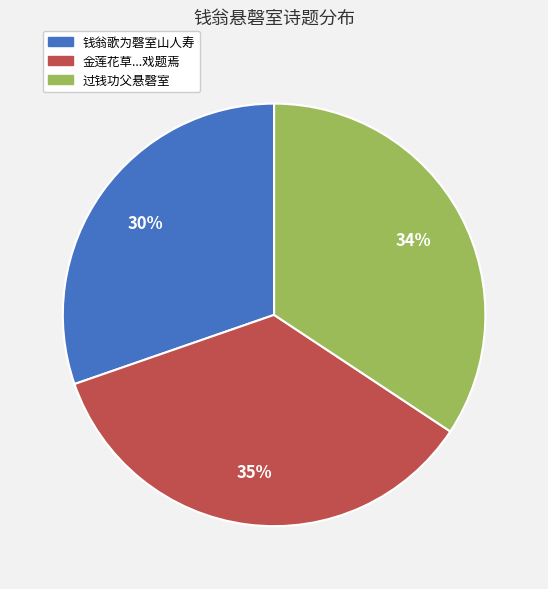

Is there a majority slice in this chart?

No